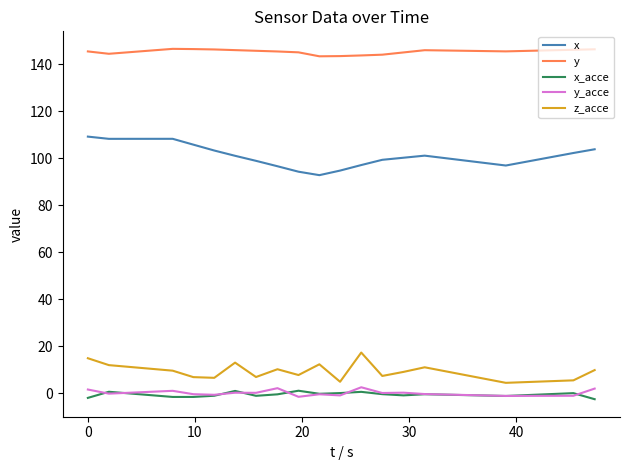

What are all the series names shown in the legend?

x, y, x_acce, y_acce, z_acce